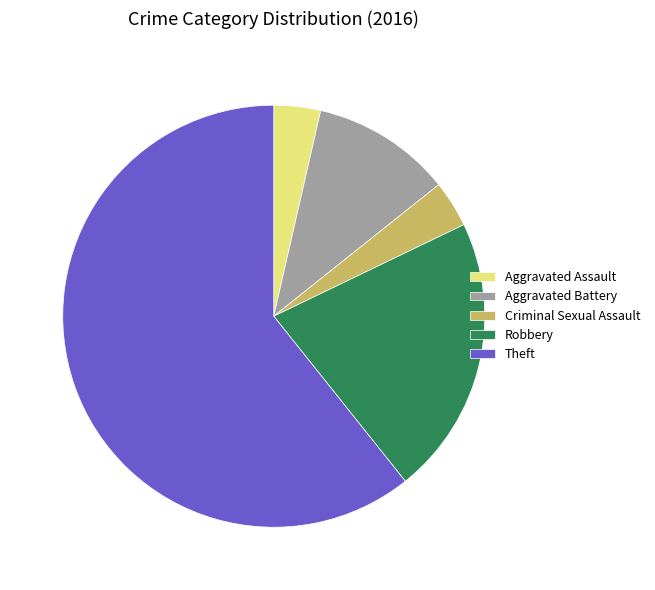

What is the largest slice in the pie chart?

Theft